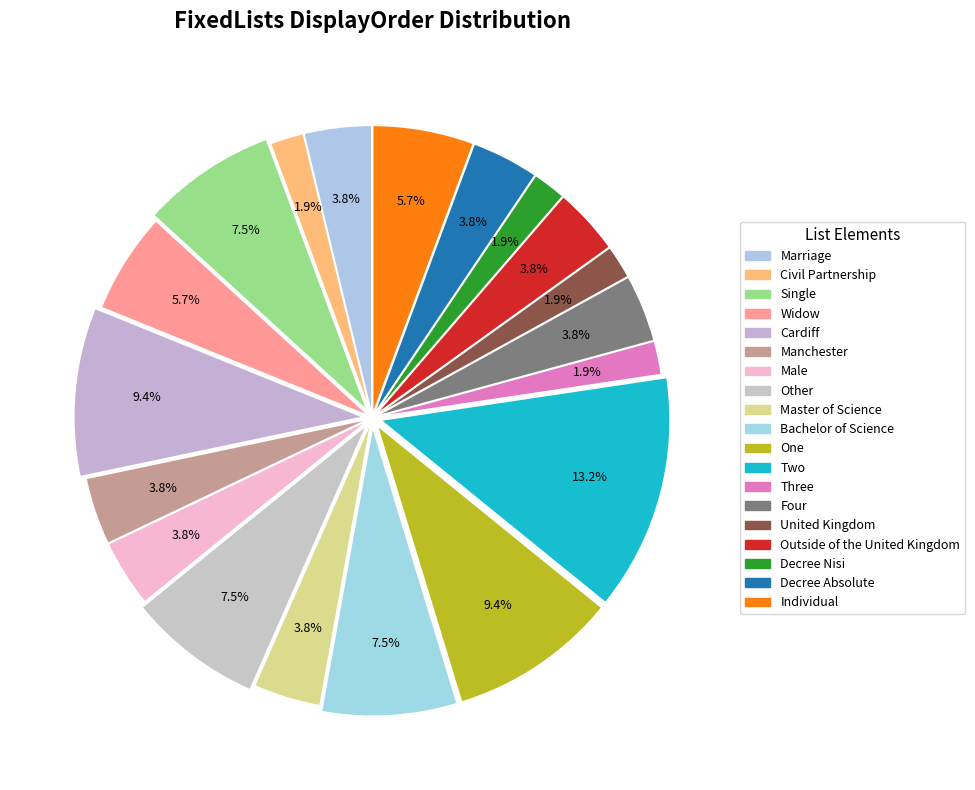

To the nearest percent, what is the average slice percentage?

5%